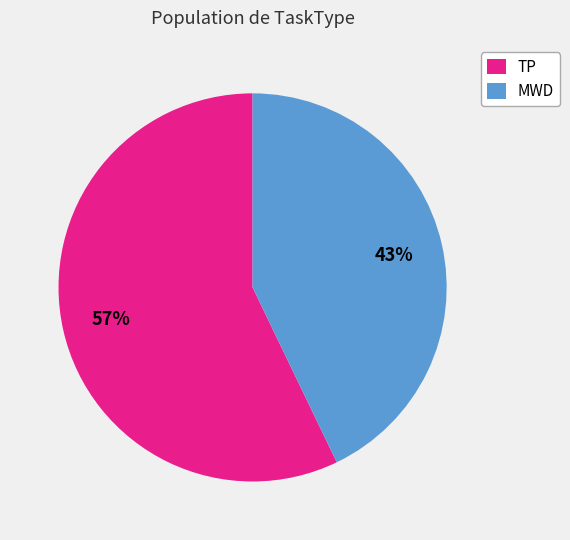

Between MWD and TP, which is larger?

TP